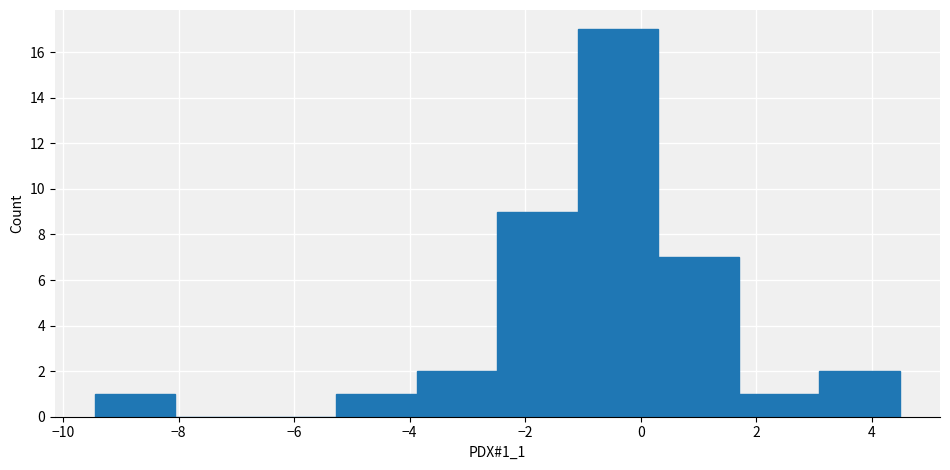

Reading left to right, list every bar in this chart as the range it spans on the x-axis followed by its height. Neither the bar edges nor the heights are printed on the chart, so give them approximately, as read against the axes.

-9.4 to -8.0: 1
-8.0 to -6.6: 0
-6.6 to -5.2: 0
-5.2 to -3.8: 1
-3.8 to -2.4: 2
-2.4 to -1.0: 9
-1.0 to 0.4: 17
0.4 to 1.6: 7
1.6 to 3.0: 1
3.0 to 4.4: 2